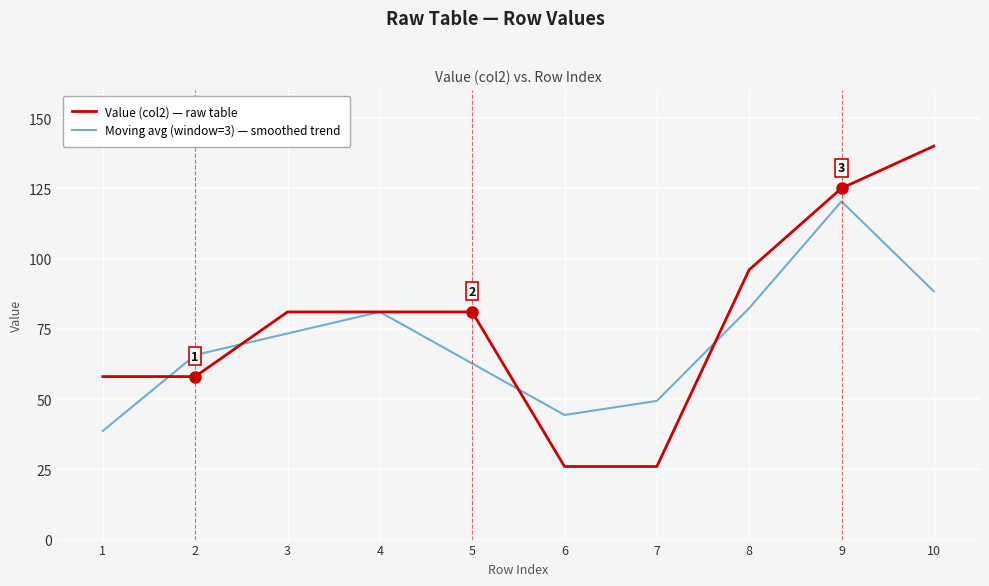

What is the average value of the Moving avg (window=3) — smoothed trend series?

70.6